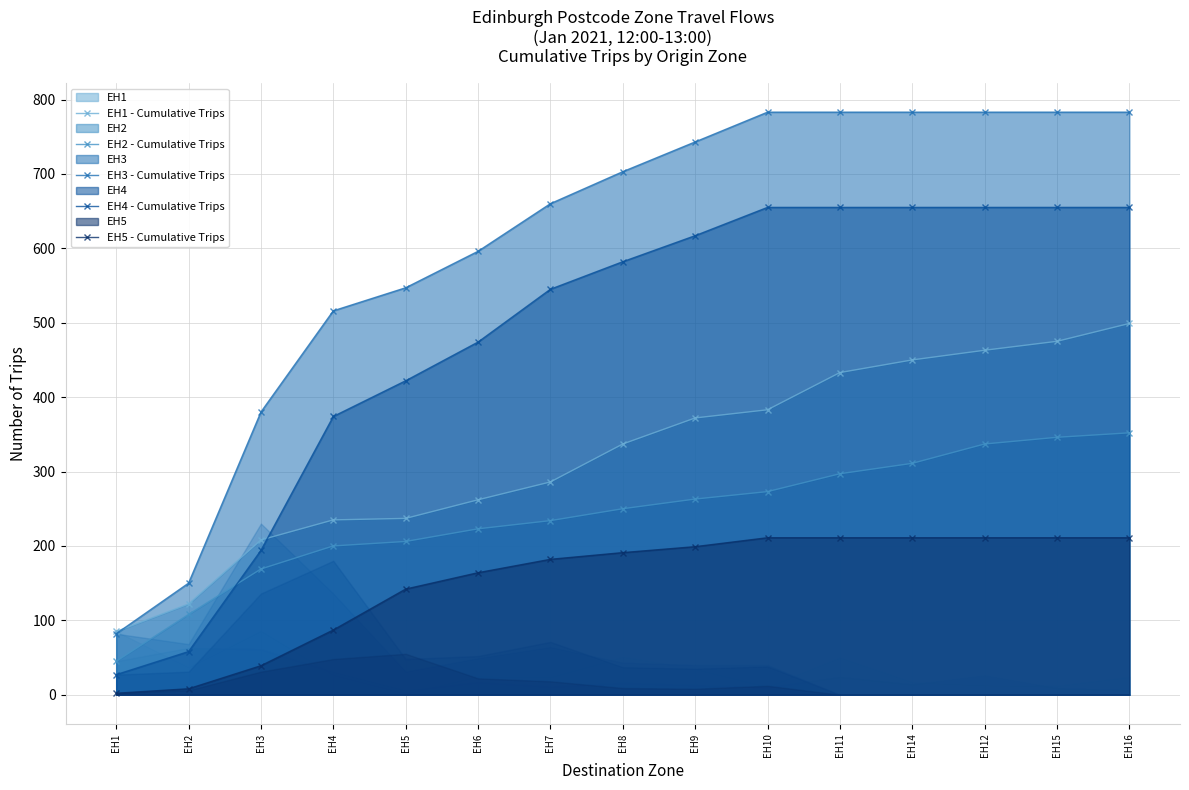

True or false: EH1 - Cumulative Trips and EH2 - Cumulative Trips intersect in this chart.

False